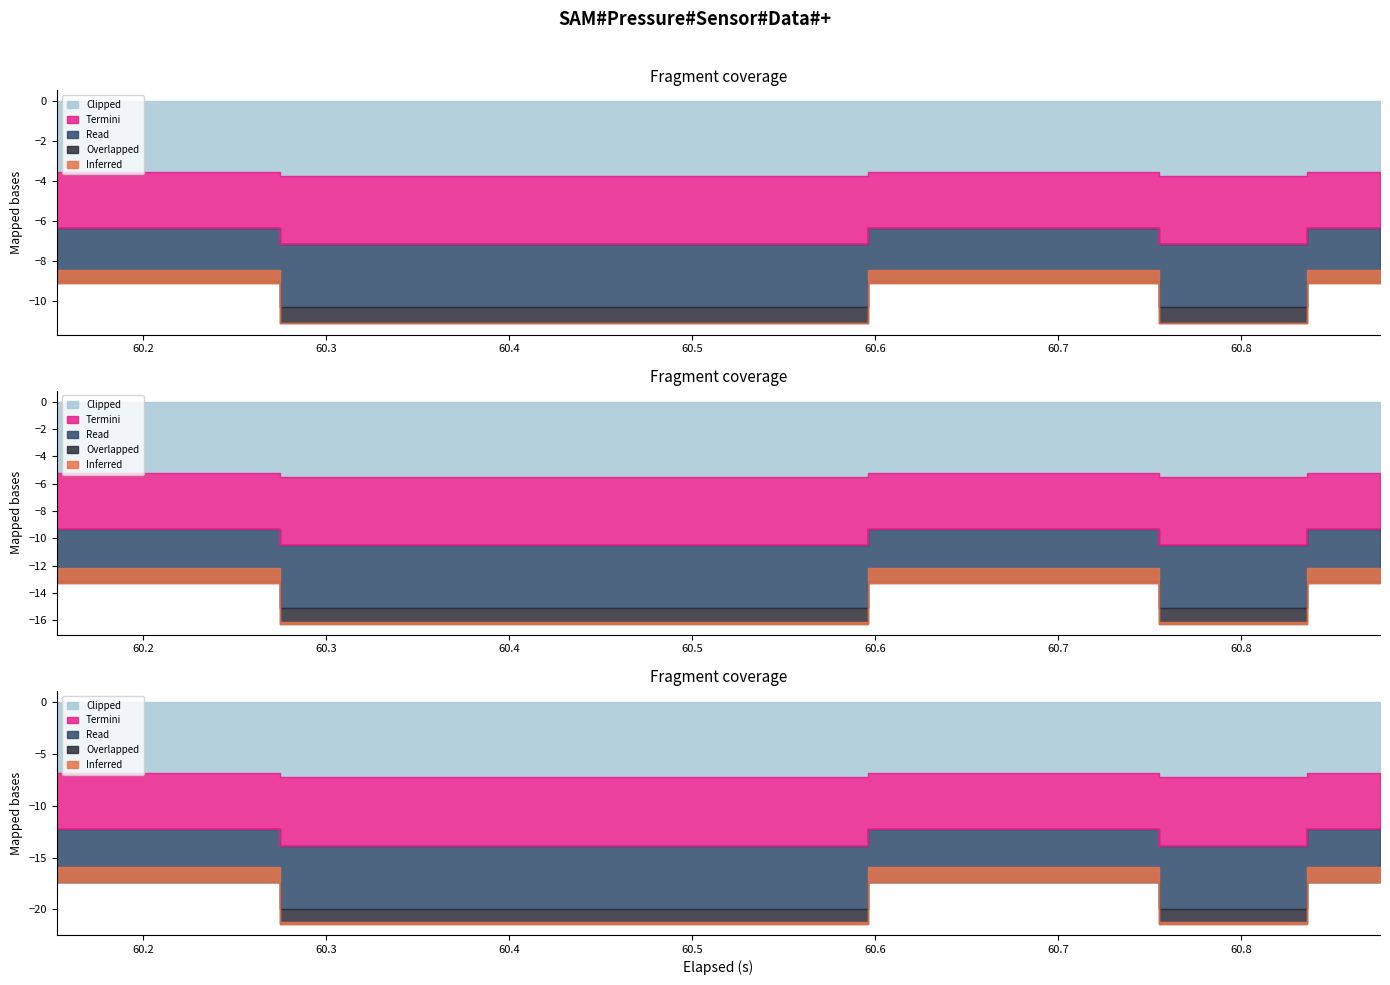

True or false: Overlapped has a value of -14.9 at 16.

False